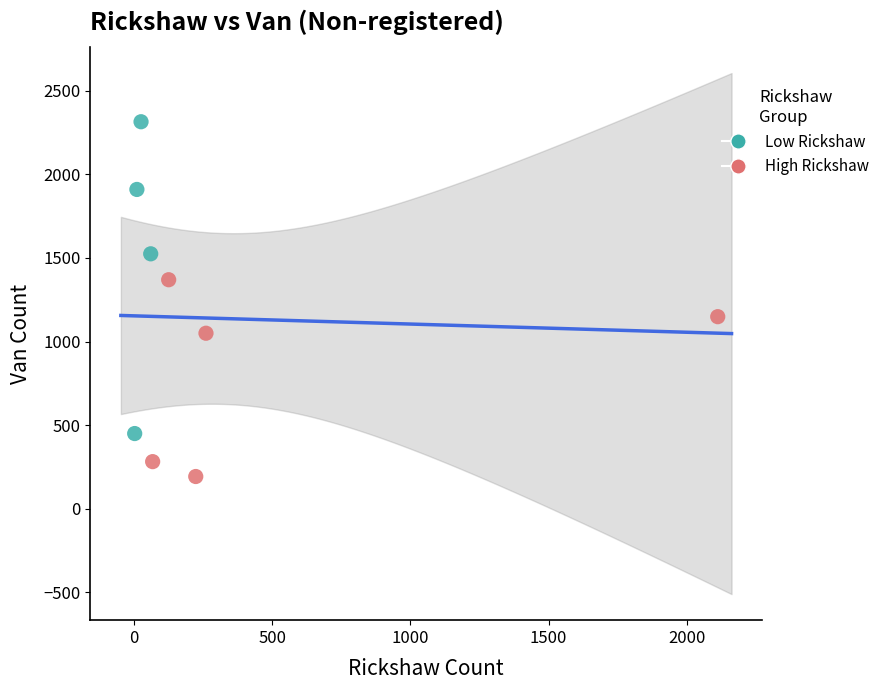

Which series contains the lowest Y value?

High Rickshaw